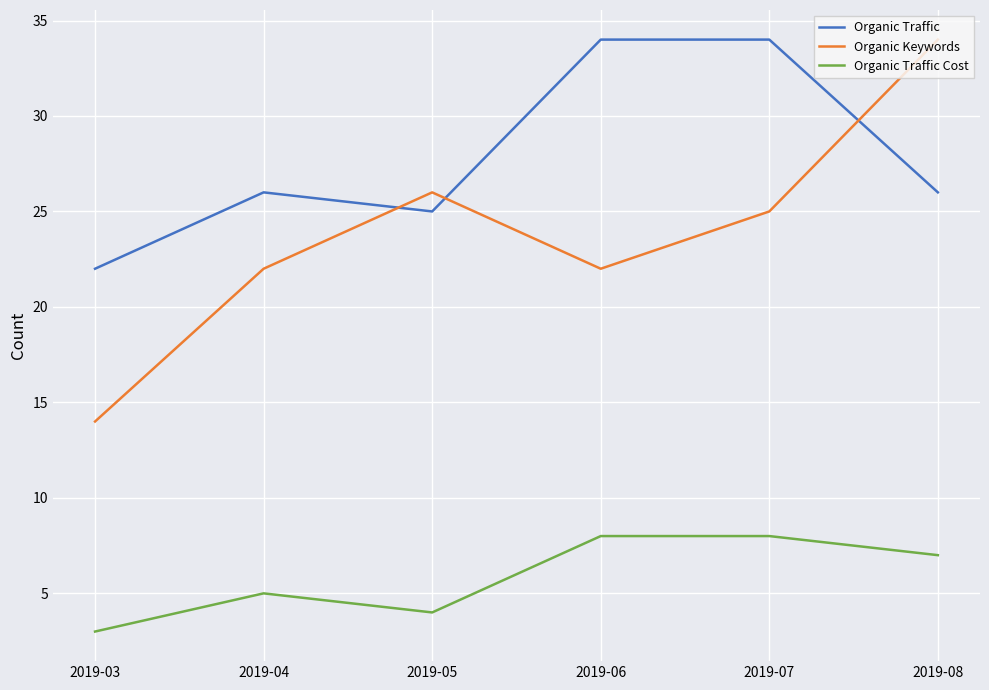

Is the value of Organic Traffic Cost at 2019-06 greater than the value of Organic Traffic at 2019-08?

No